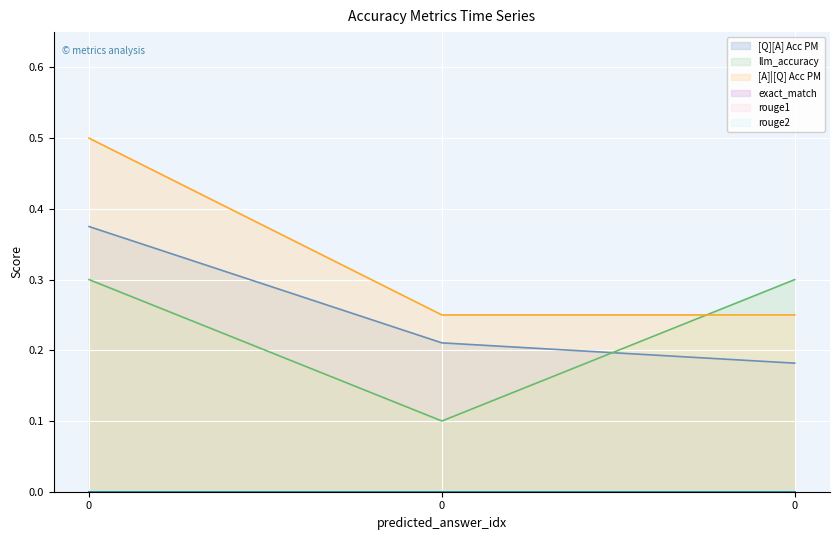

Is the value of llm_accuracy at 0 greater than the value of [A]|[Q] Acc PM at 0?

No